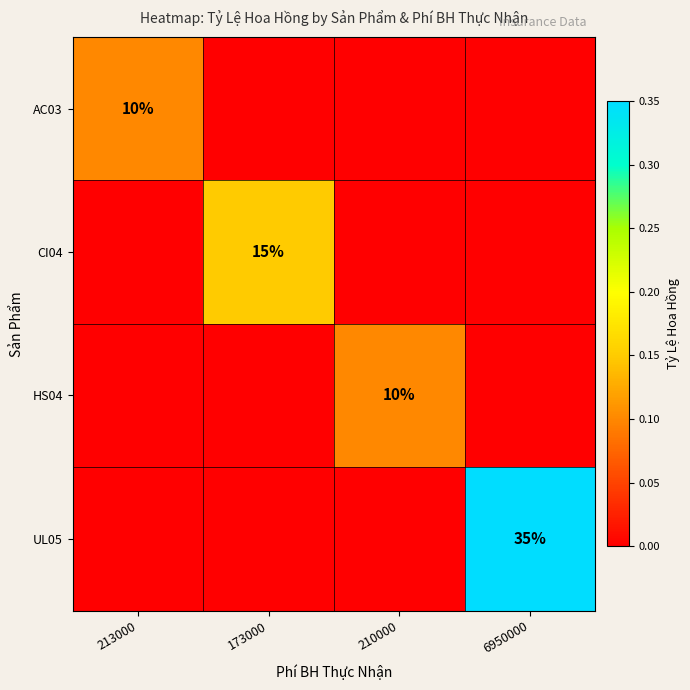

Is it true that AC03 equals 17 at 213000?

False